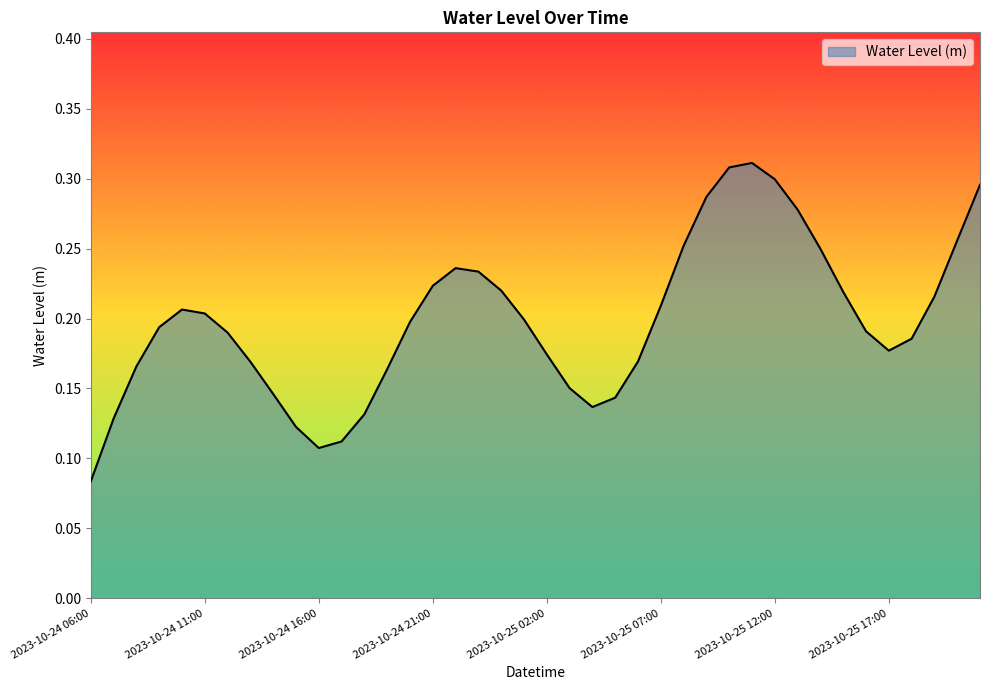

Where is the data nearest to the value 0?

2023-10-24 06:00